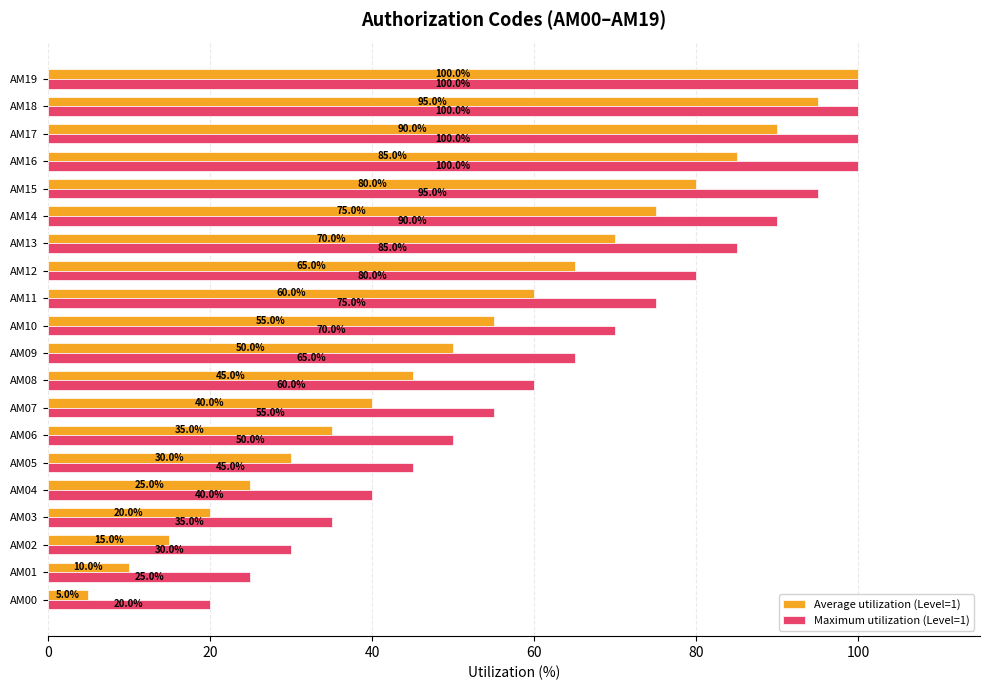

How many data points does each series have?

20